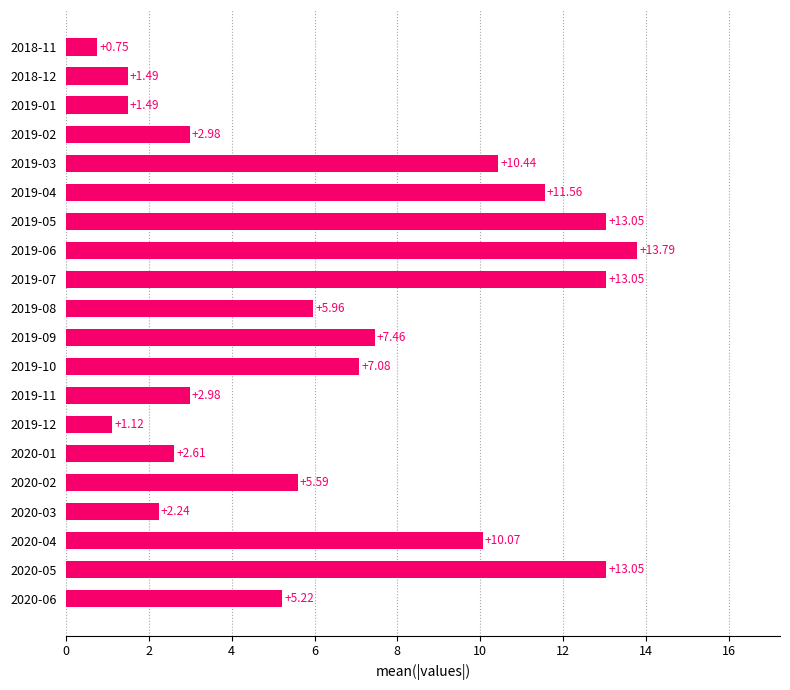

Does the chart contain stacked bars?

No